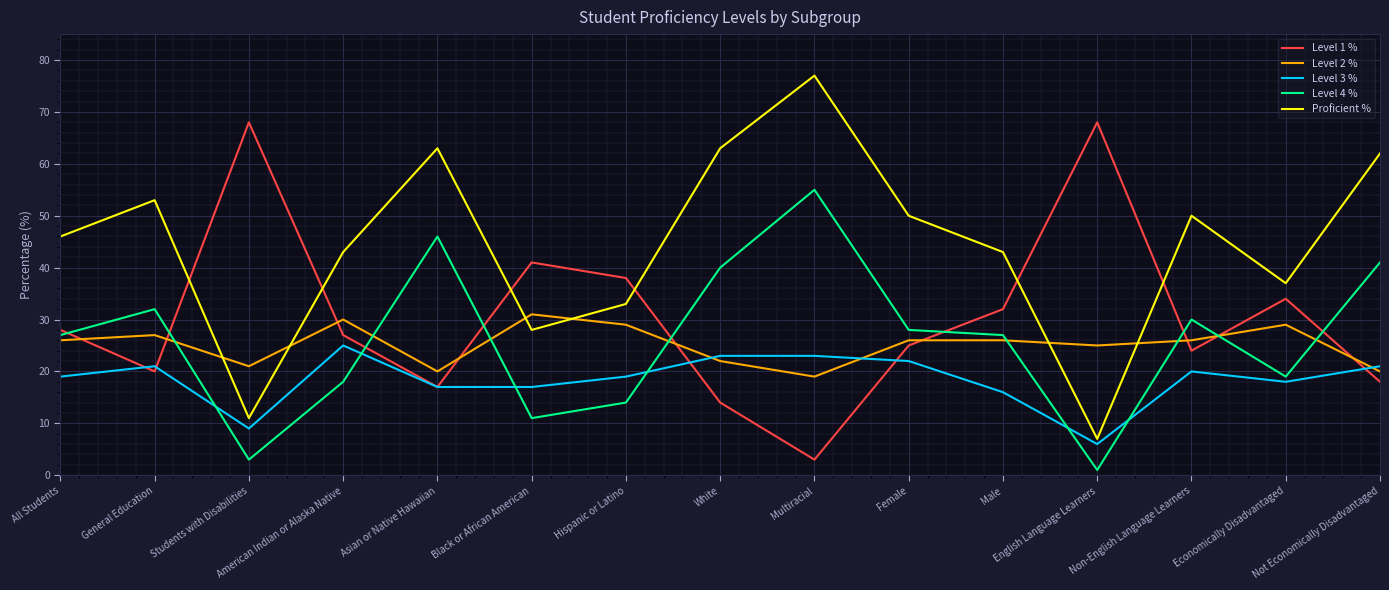

Is the value of Proficient % at Economically Disadvantaged greater than the value of Level 4 % at Female?

Yes